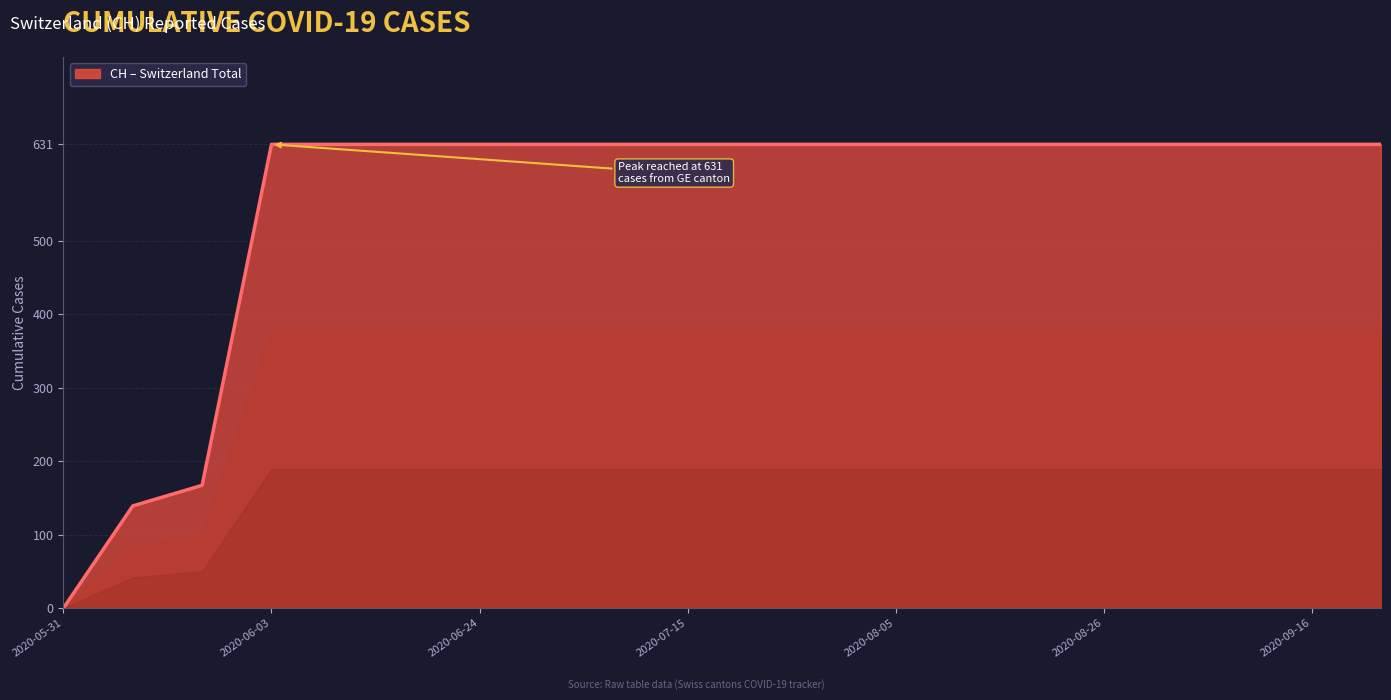

What is the difference between the maximum and minimum values?

631